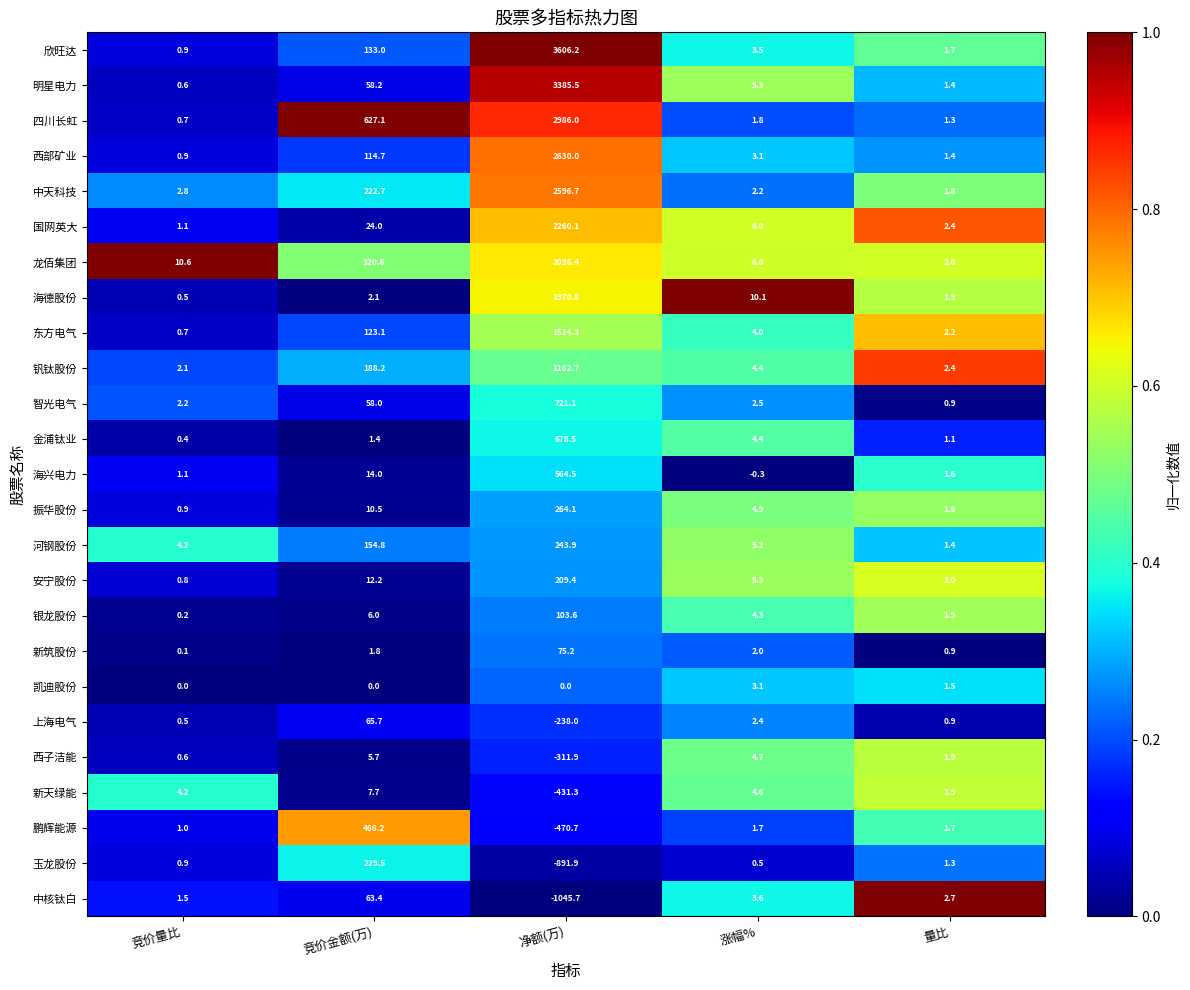

What is the sum of all 中核钛白 values?

-974.5